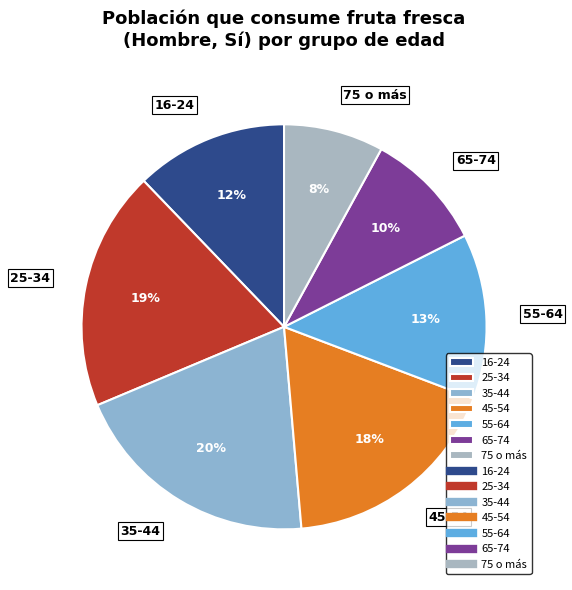

Combined, do 35-44 and 55-64 account for over 50%?

No